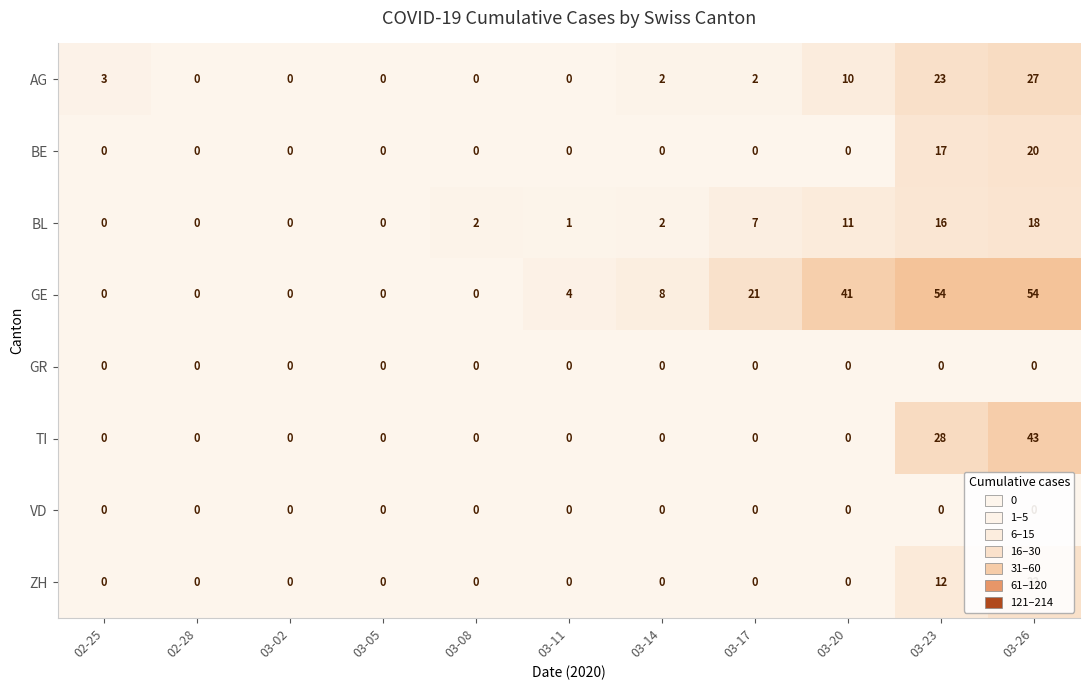

The value of GE at 02-25 is 0. True or false?

True